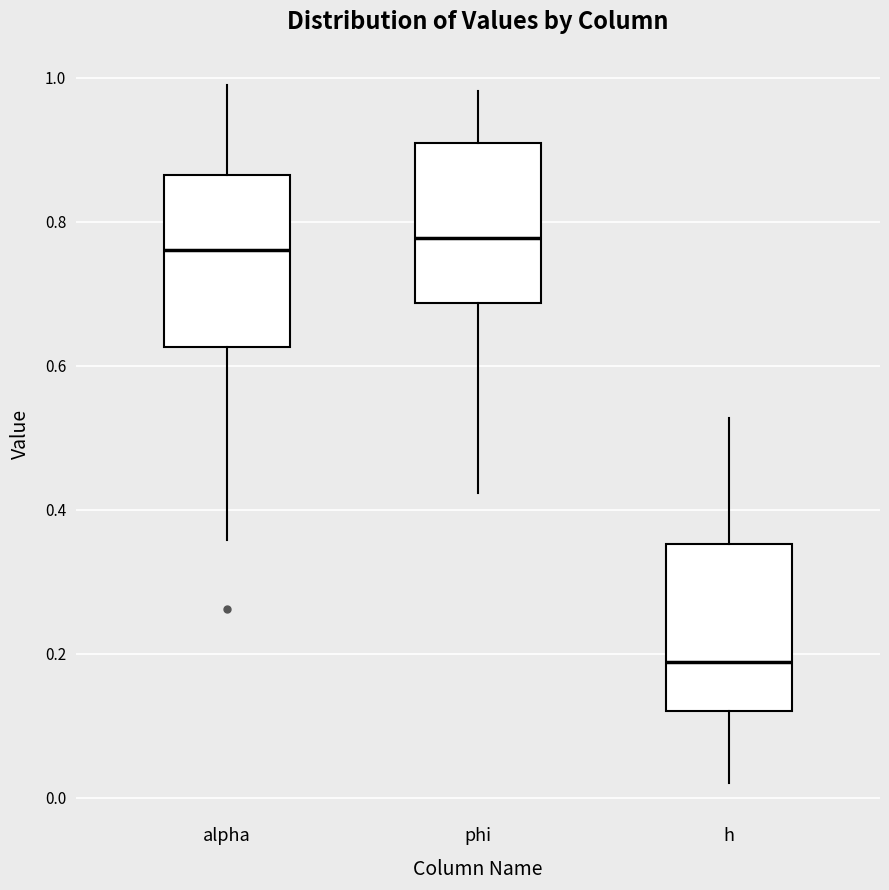

Which box's median line is the lowest?

h